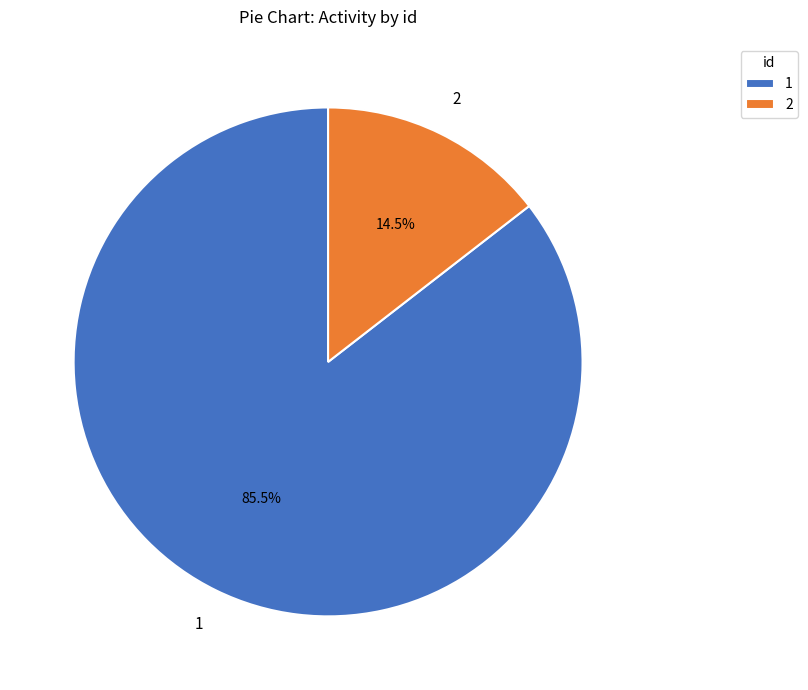

What is the ratio of the value at 1 to the value at 2?

5.9